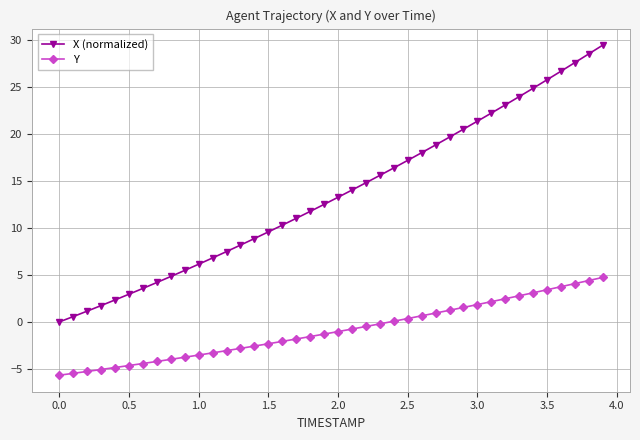

What is the difference between the maximum and minimum values in the Y series?

10.4